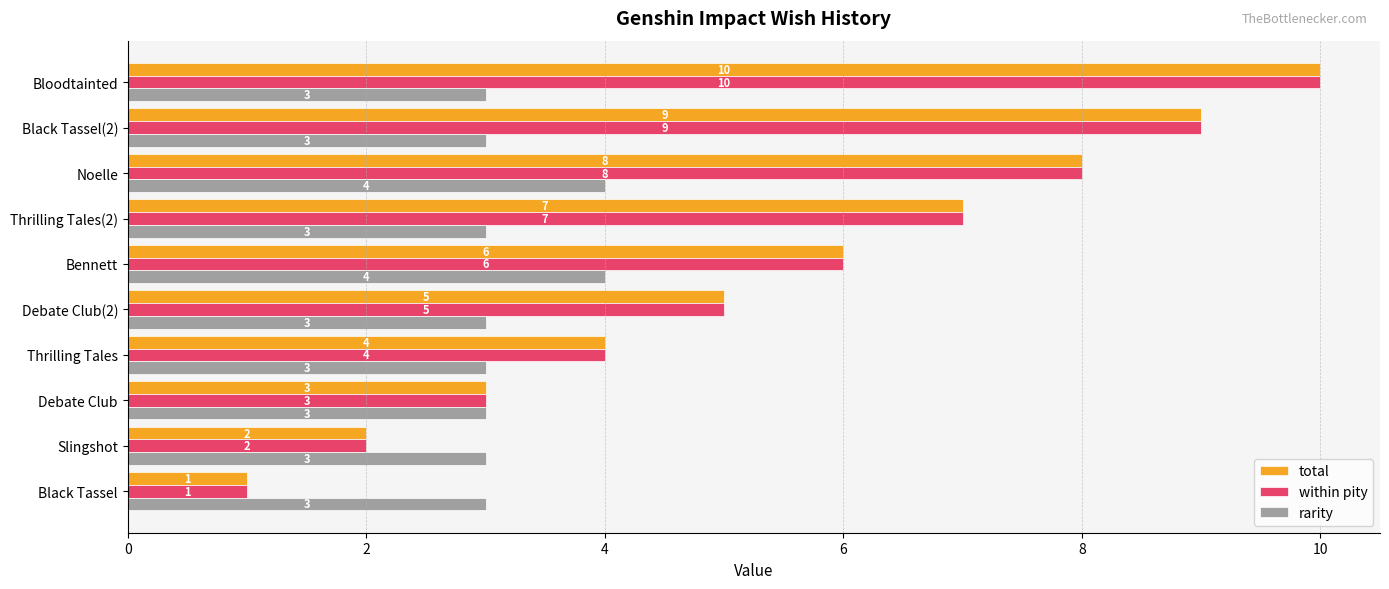

Count the number of data series in this chart.

3